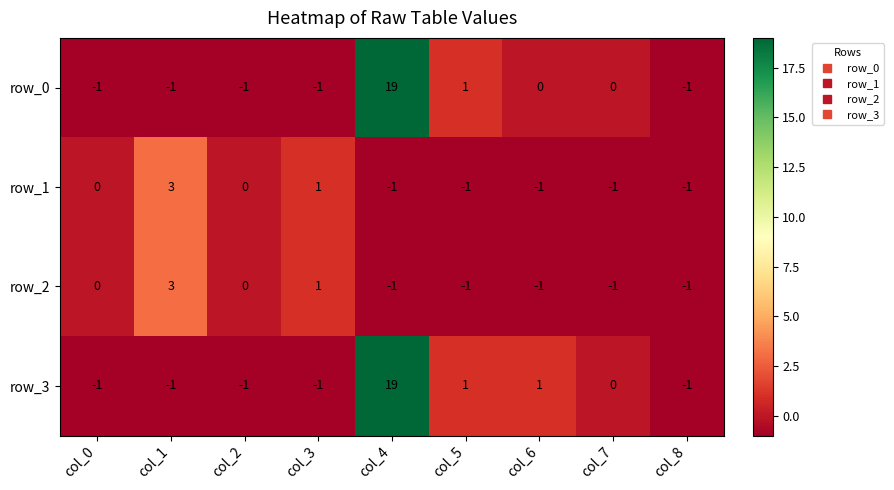

Count the number of data series in this chart.

4